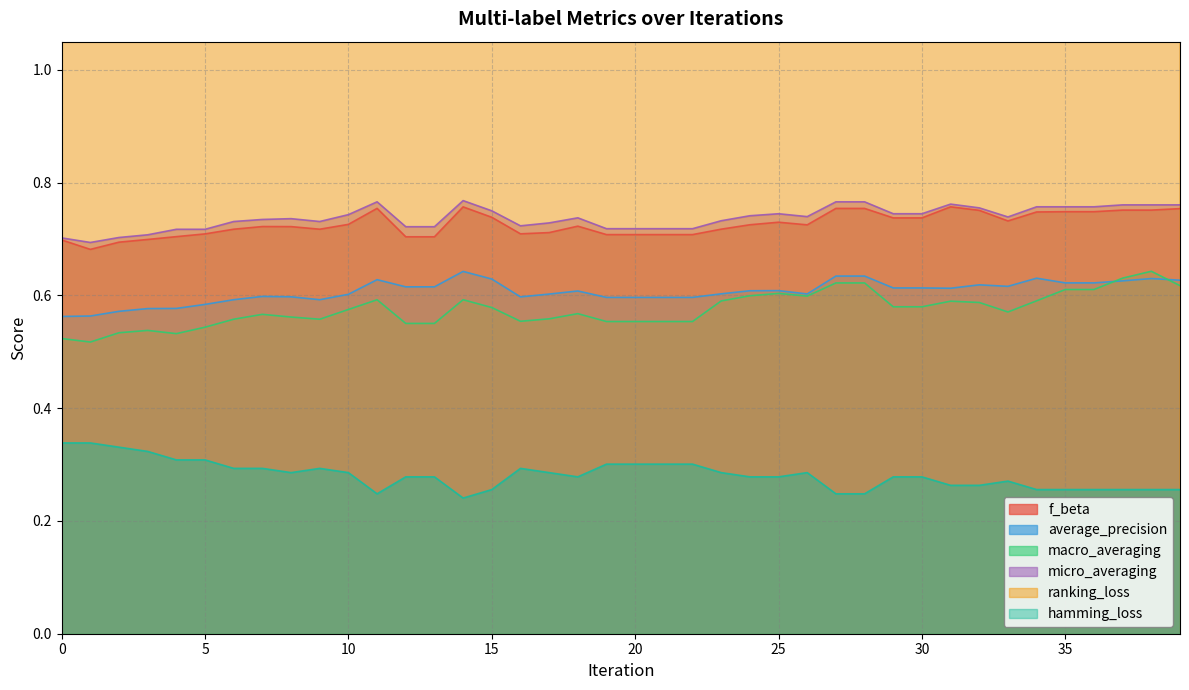

True or false: hamming_loss and f_beta intersect in this chart.

False